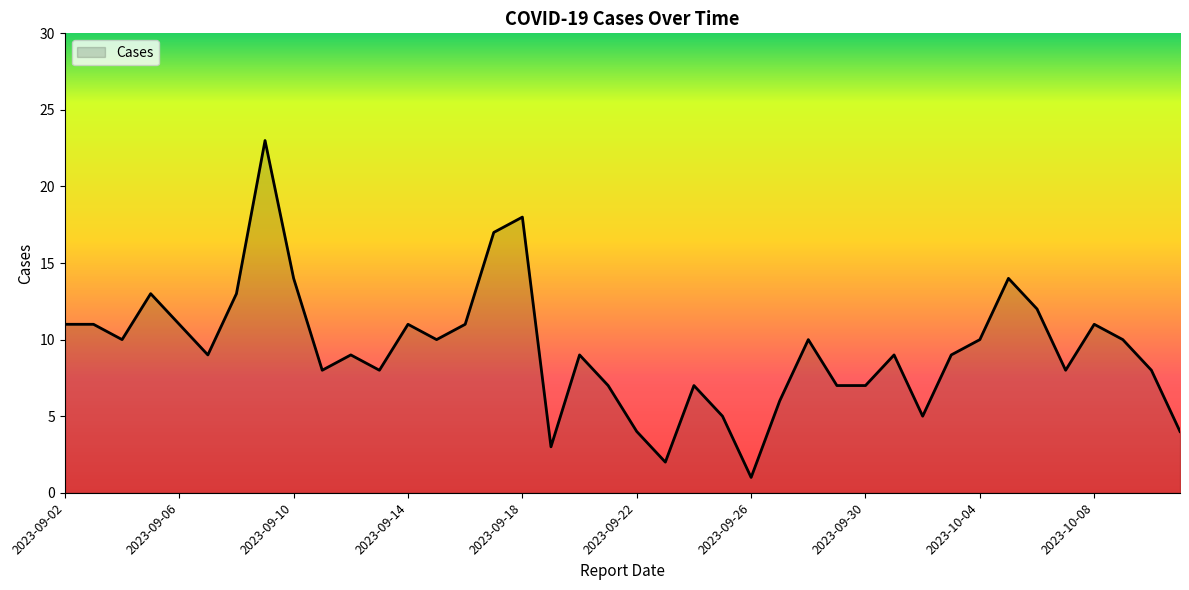

What is the difference between the maximum and minimum values?

22